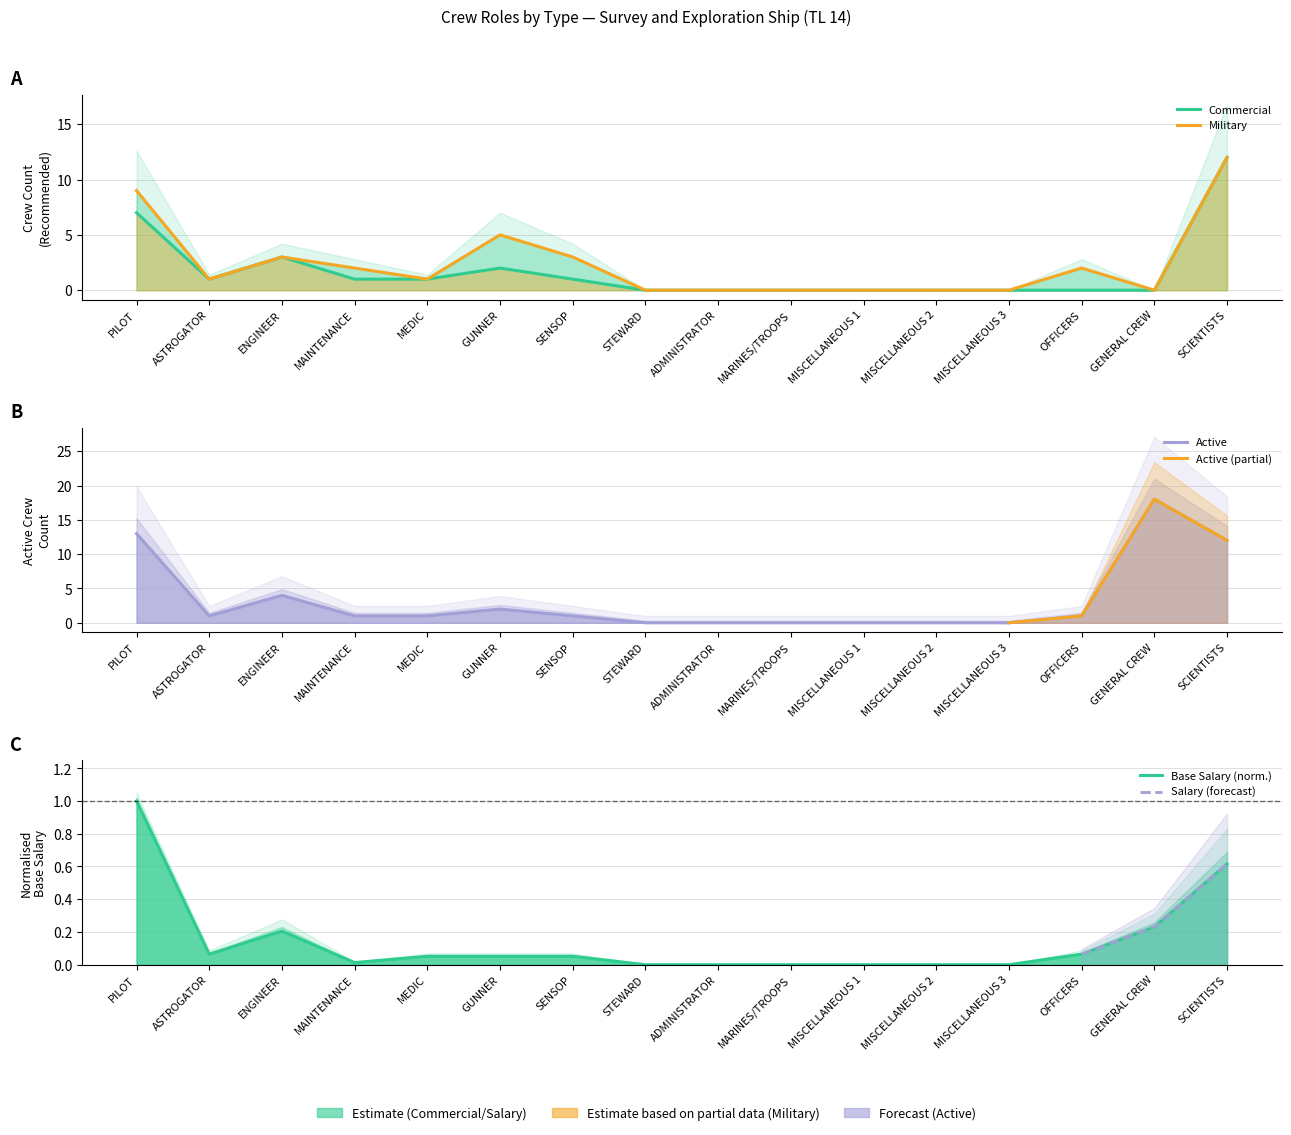

Is the value of Base Salary at SCIENTISTS greater than the value of Active at ENGINEER?

No